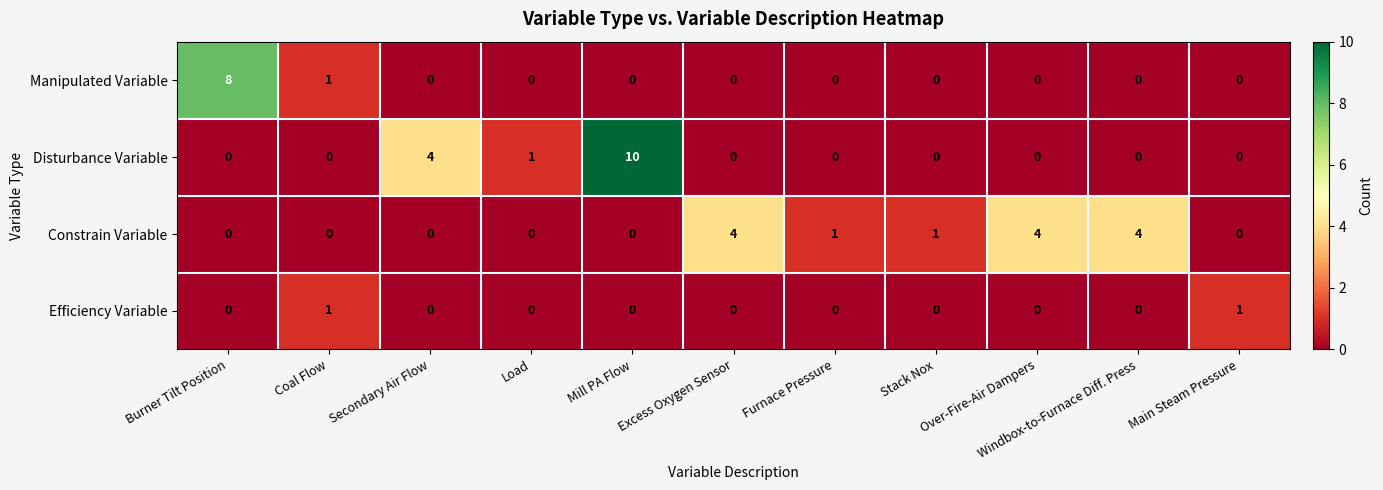

Which series changed the most between Coal Flow and Windbox-to-Furnace Diff. Press?

Constrain Variable